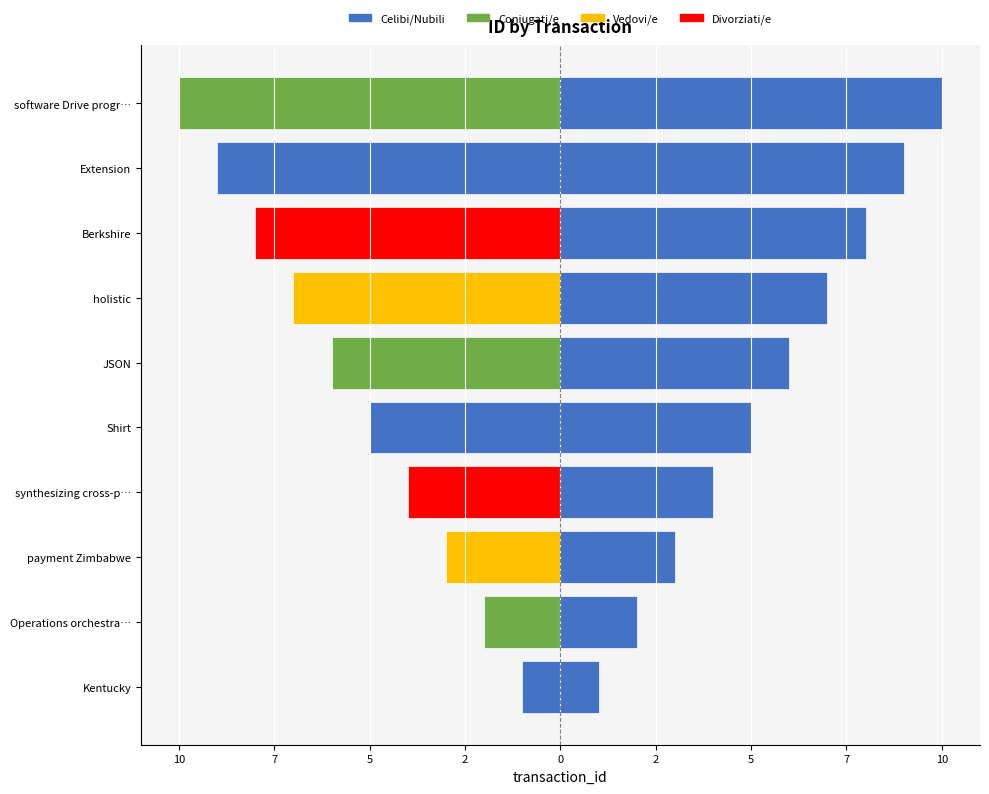

What is the sum of the values at software Drive progr… and Operations orchestra…?

12